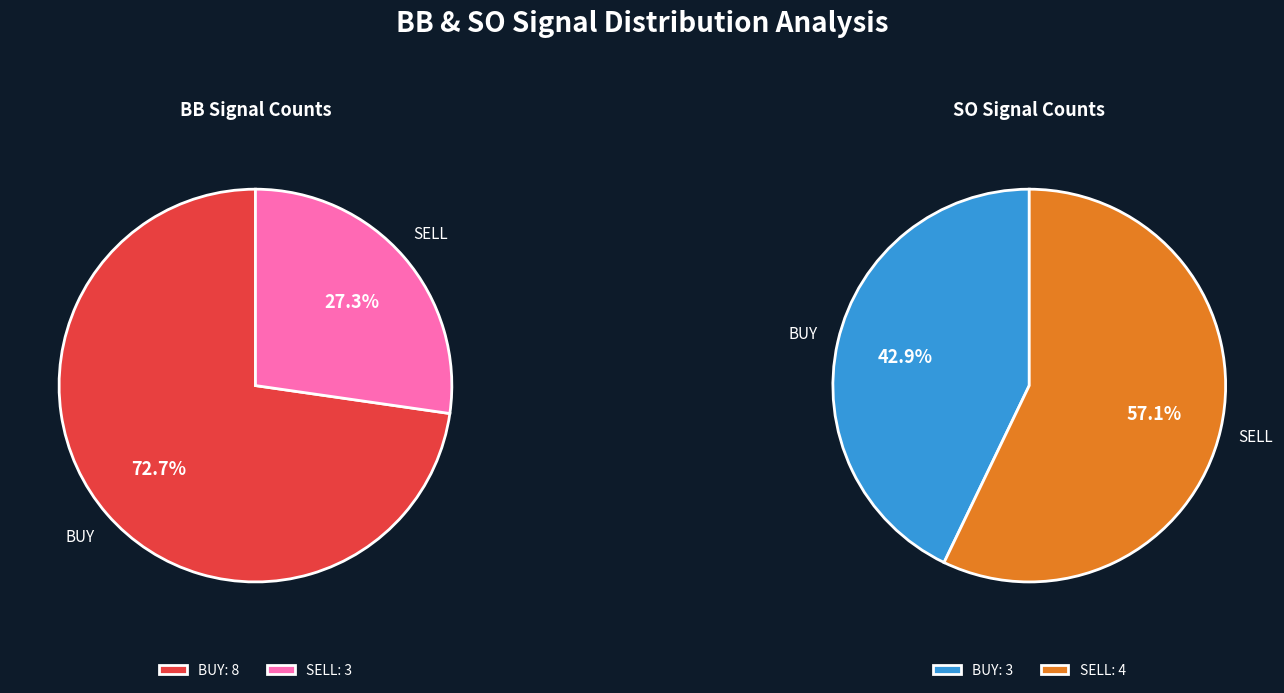

Does SELL represent more than half of the total?

No